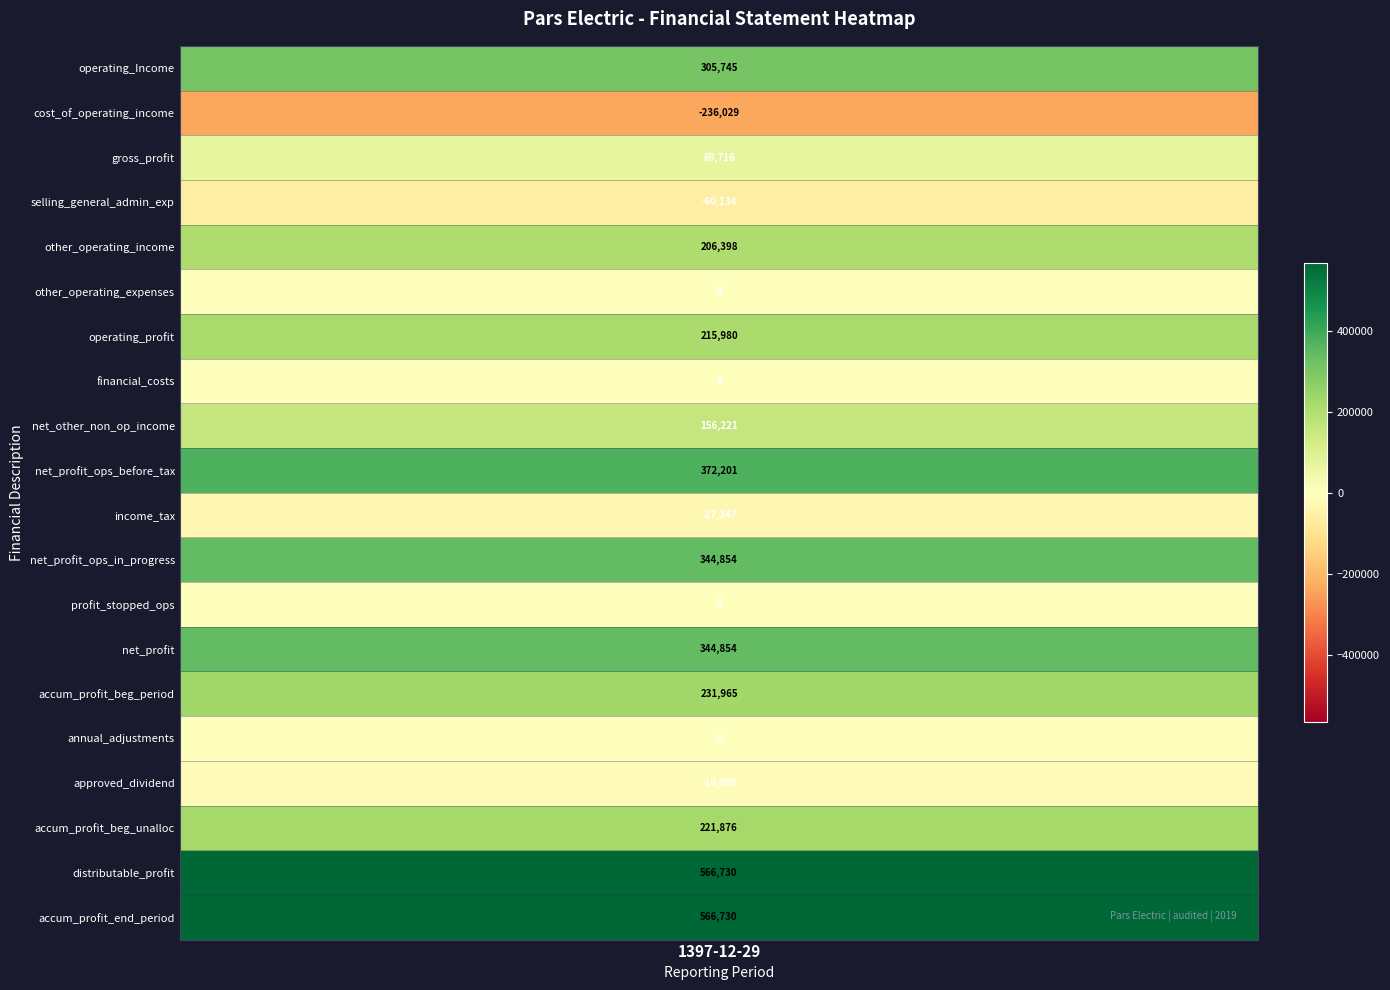

List the labels in order of value, largest first.

distributable_profit, accumulated_profit_end_of_period, net_profit_operations_in_progress_before_tax, net_profit_operations_in_progress, net_profit, operating_Income, accumulated_profit_beginning_of_period, accumulated_profit_beginning_of_unallocated, operating_profit, other_operating_income, net_other_non_operating_income_expenses, gross_profit, other_operating_expenses, financial_costs, profit_stopped_operations_after_tax, annual_adjustments, approved_dividend, income_tax, selling_general_administrative_expenses, cost_of_operating_income